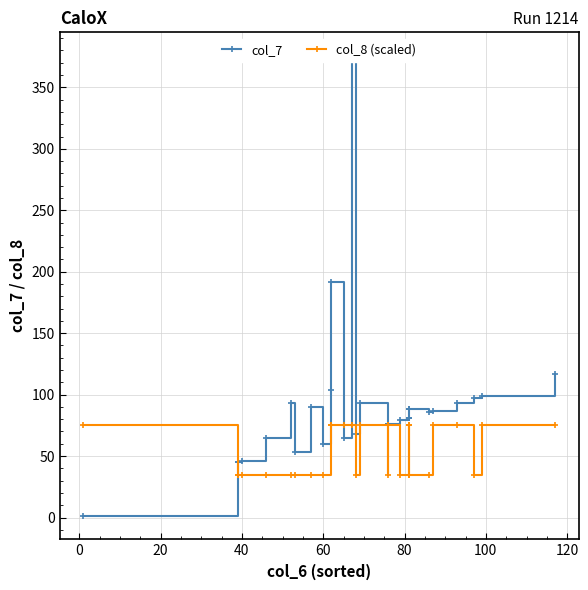

What are all the series names shown in the legend?

col_7, col_8 (scaled)